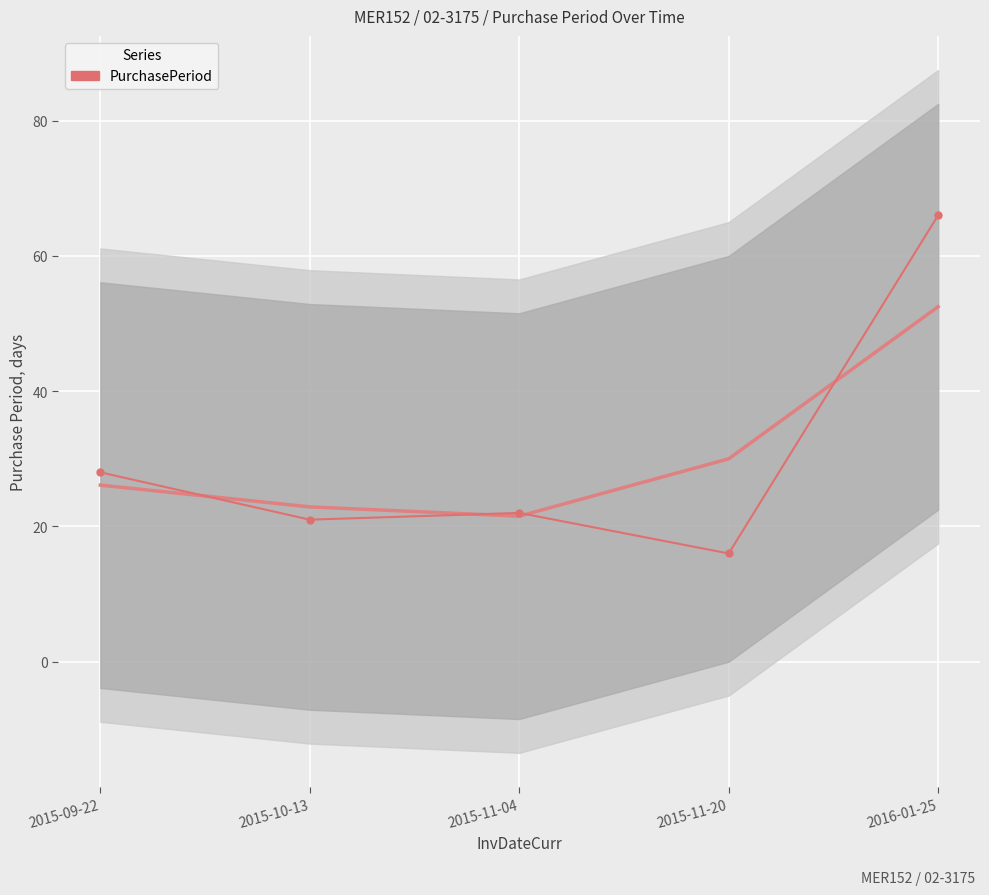

At which category does the chart reach its minimum across all series?

2015-11-20